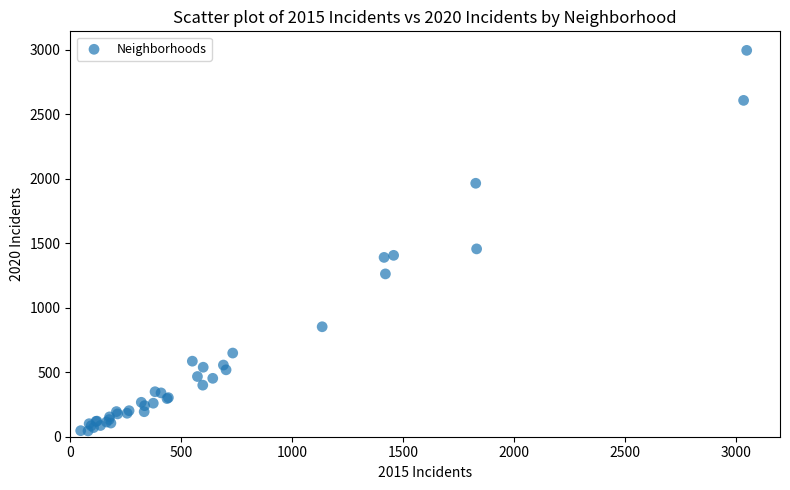

What Y value in the scatter plot is closest to 1521?

1457